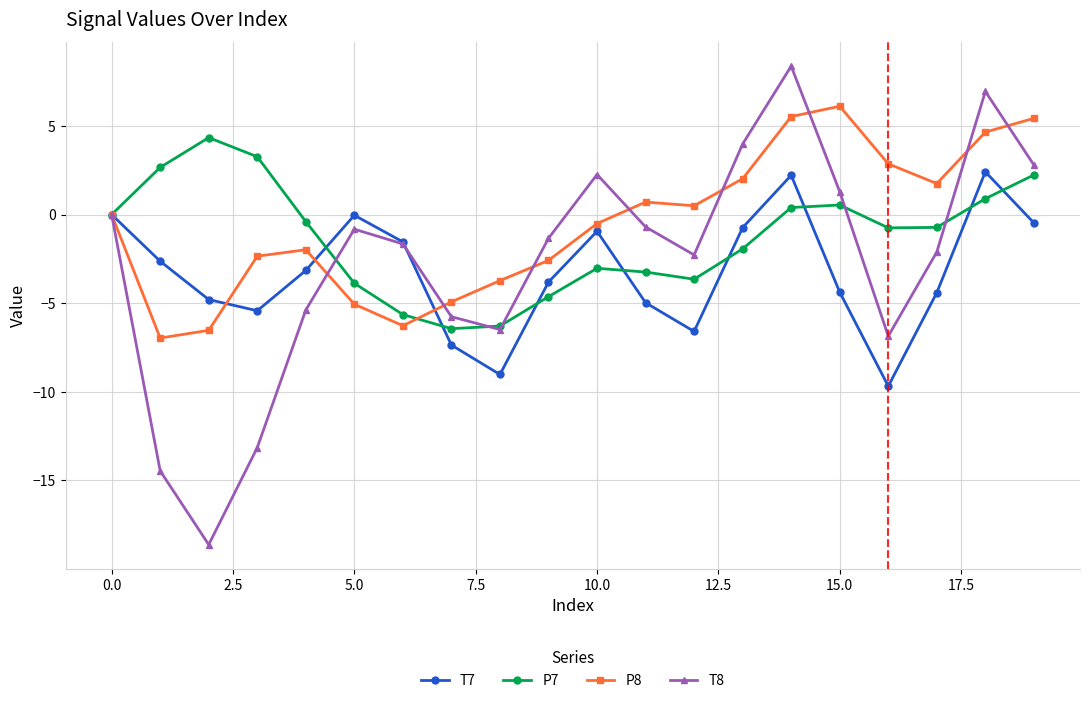

Rank the series by their maximum value, from highest to lowest.

T8, P8, P7, T7